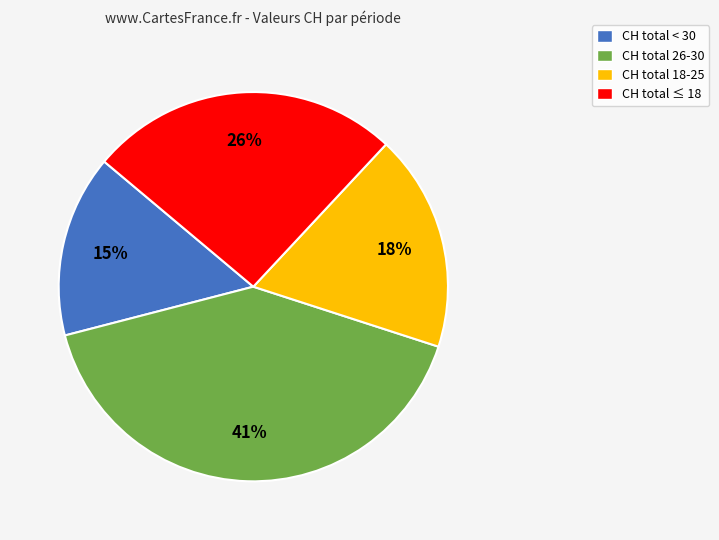

Is there any slice that represents more than half of the pie?

No